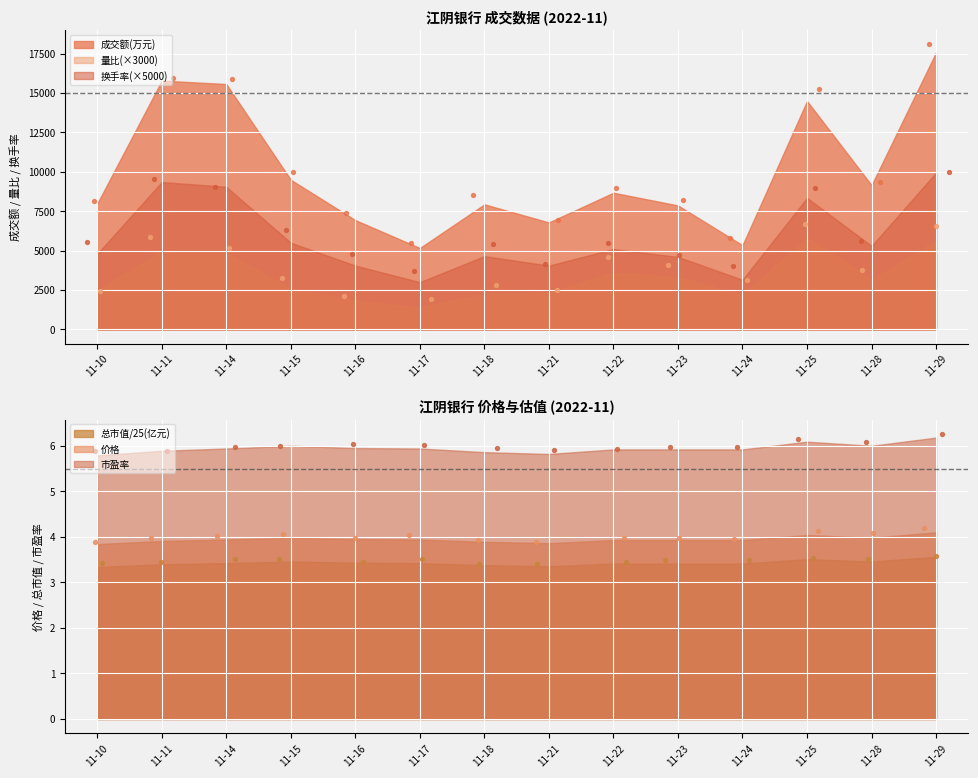

Which series has the largest total across all categories?

成交额(万元)